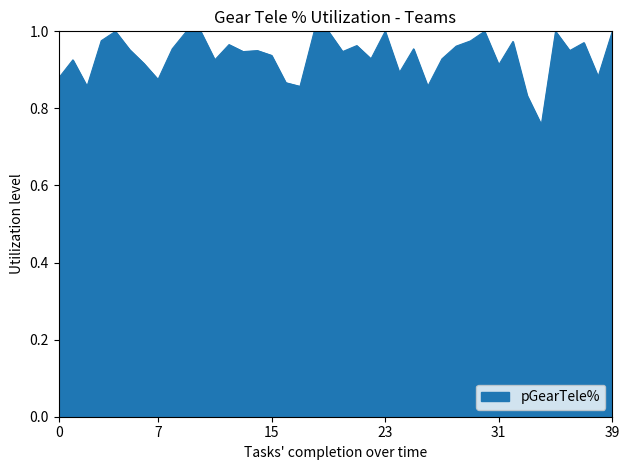

What is the difference between the second highest and minimum values?

0.2